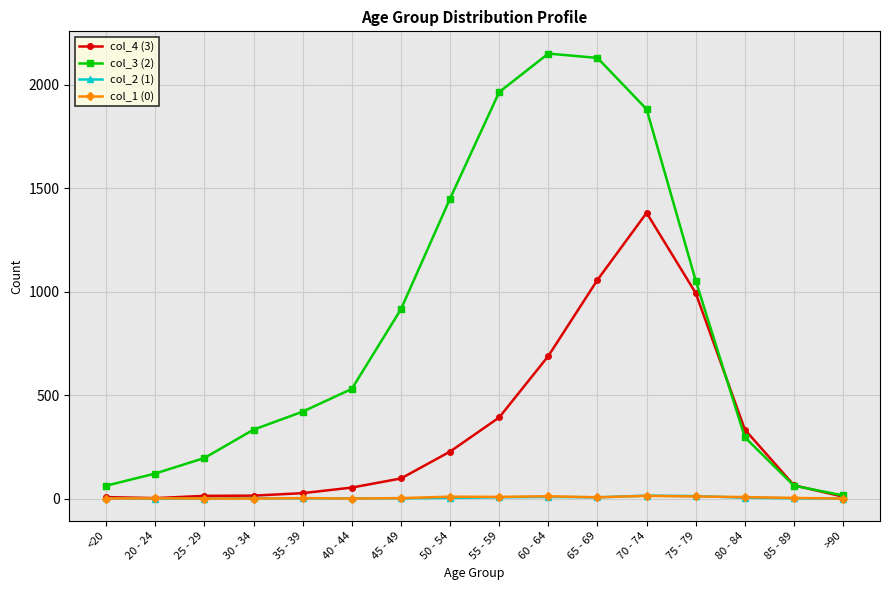

True or false: col_3 (2) has more than 2 interior local peaks.

False